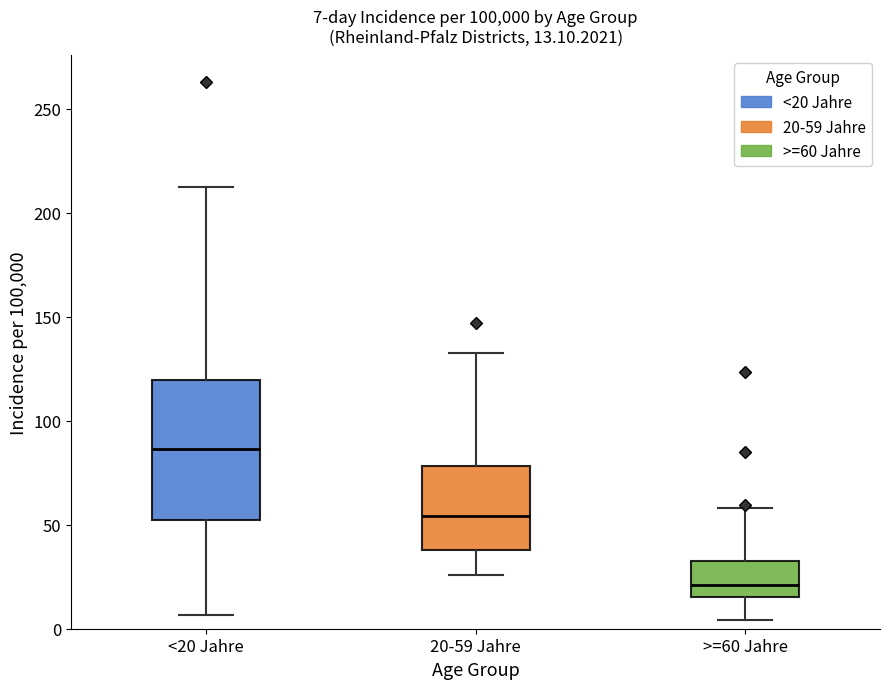

Which box's median line is the lowest?

>=60 Jahre